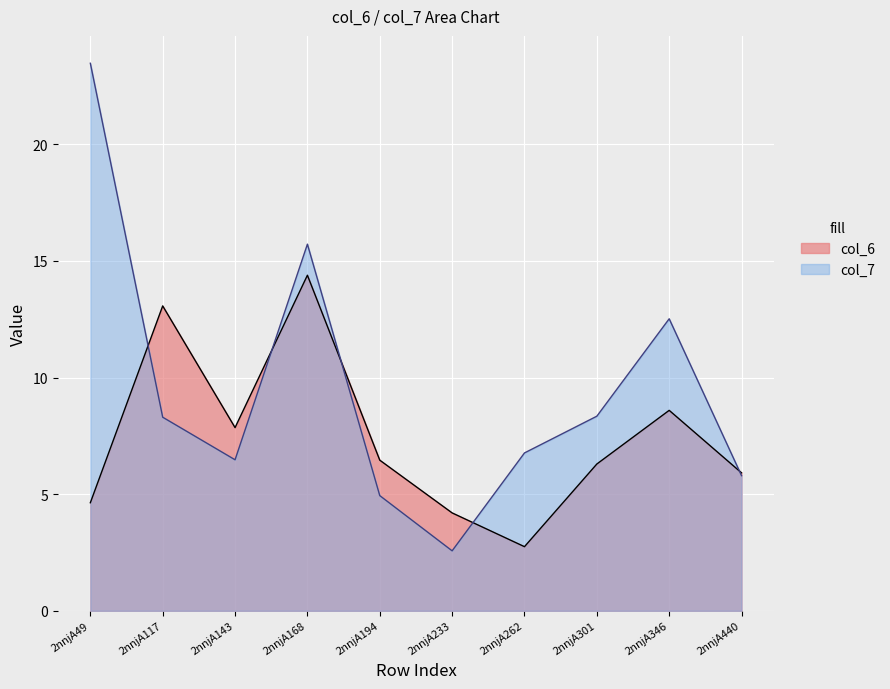

What are all the series names shown in the legend?

col_6, col_7